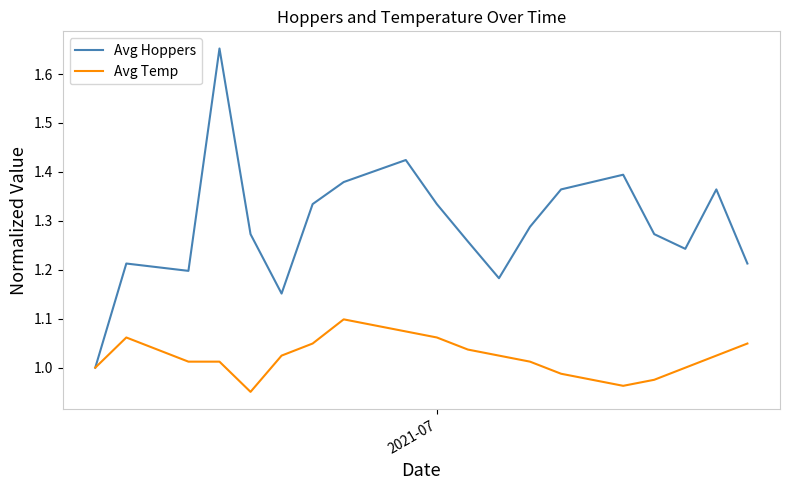

Which series has the widest spread of values?

Avg Hoppers